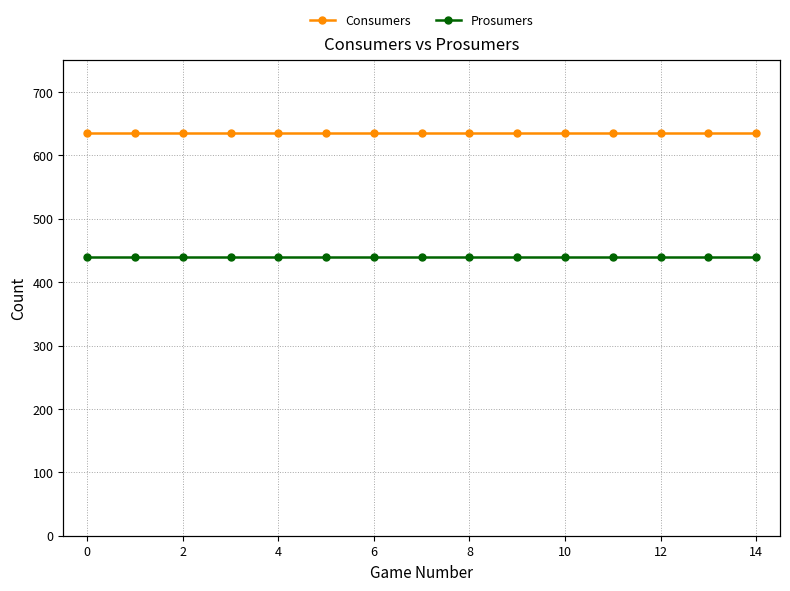

At 13, list the series in order from smallest to largest.

Prosumers, Consumers